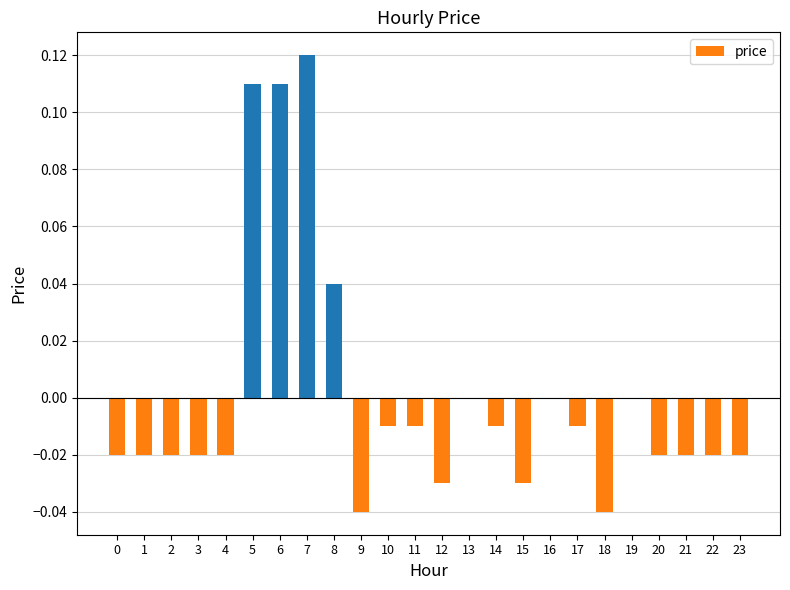

Count the number of categories in the chart.

24